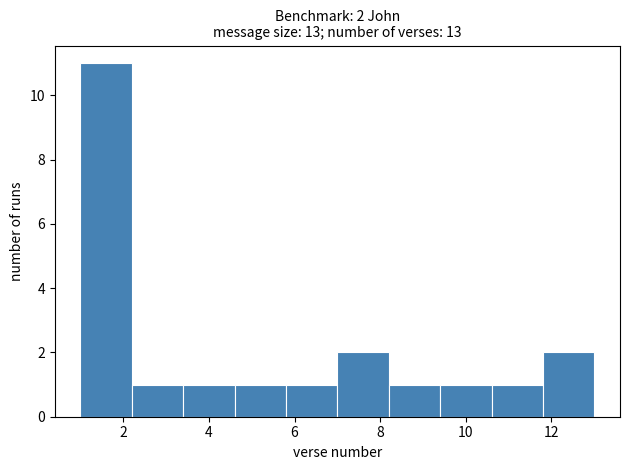

Which range on the x-axis has the tallest bar?

1.0 to 2.2